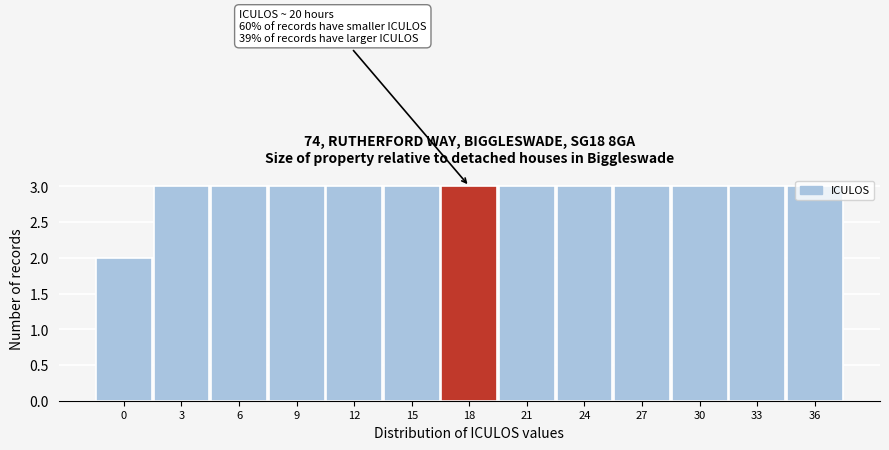

Approximately how many times larger is the value at 36 compared to 9?

1.0